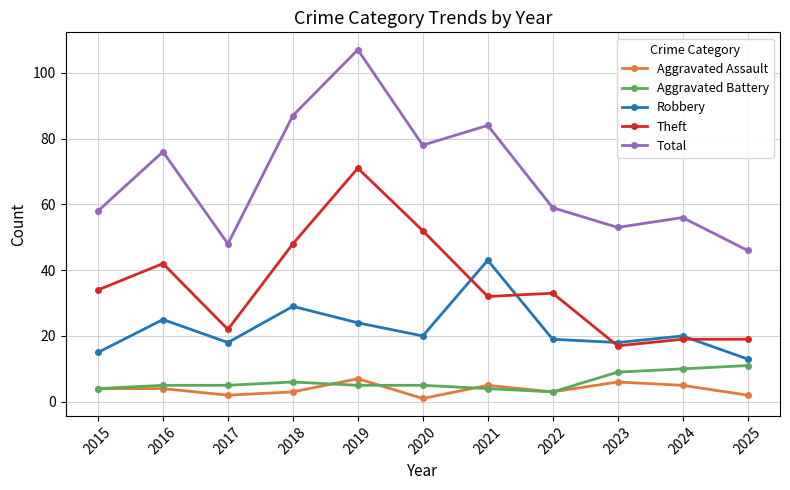

True or false: Total and Aggravated Assault intersect in this chart.

False